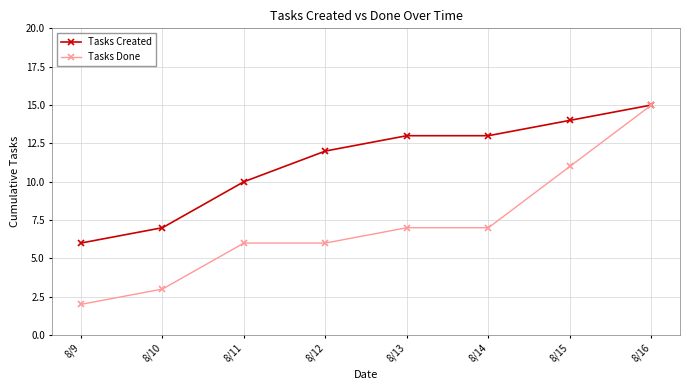

Does the chart have visible grid lines?

Yes